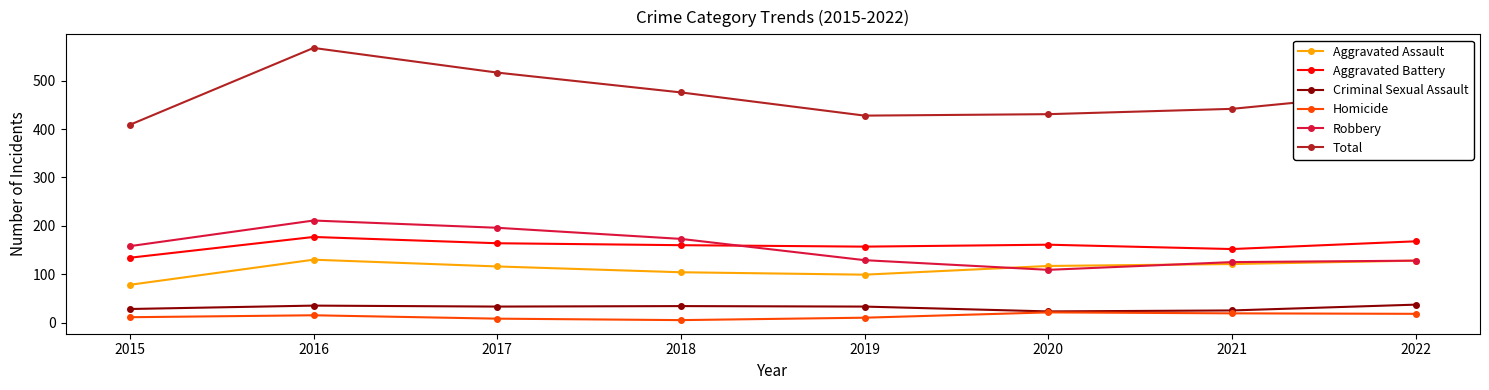

How many values in the Homicide series are below 15?

4